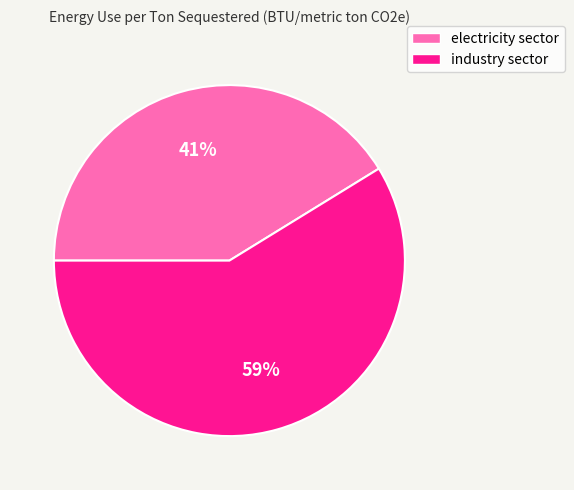

Is the sum of electricity sector and industry sector greater than half?

Yes